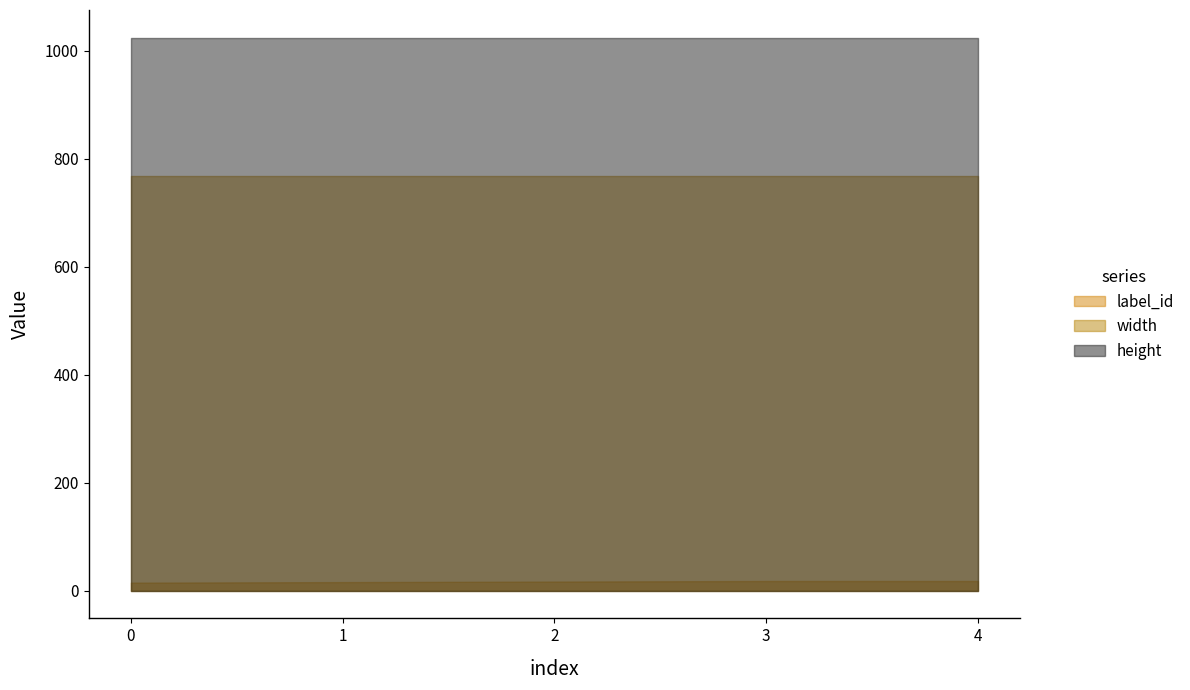

What is the average value of the height series?

1024